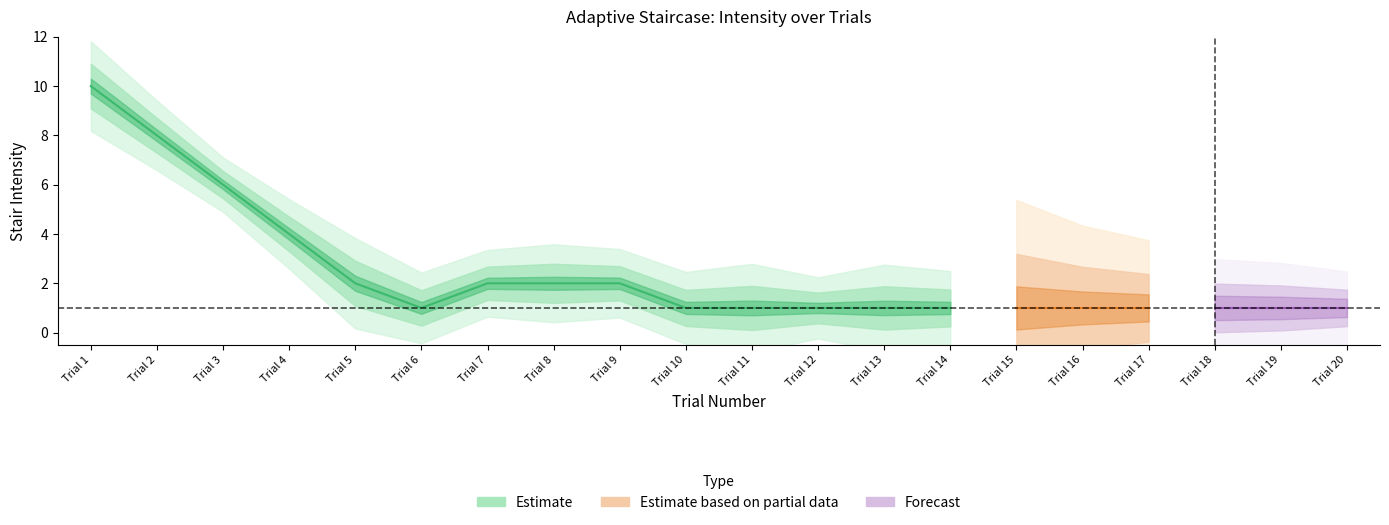

Does the chart display data point markers on the line(s)?

No